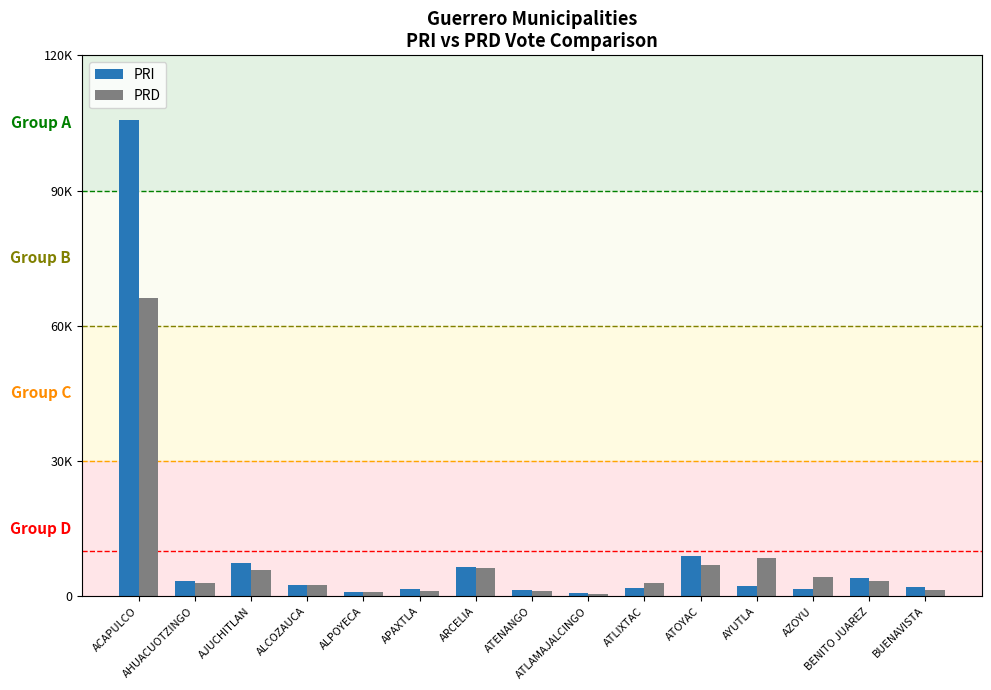

At how many categories does at least one series exceed 50205?

1